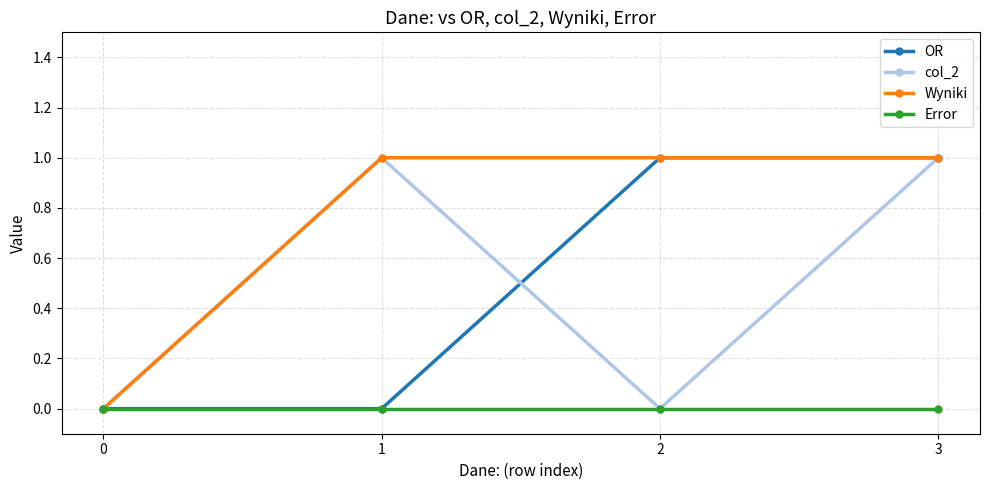

What is the value of the col_2 point at the 2nd from the left?

1